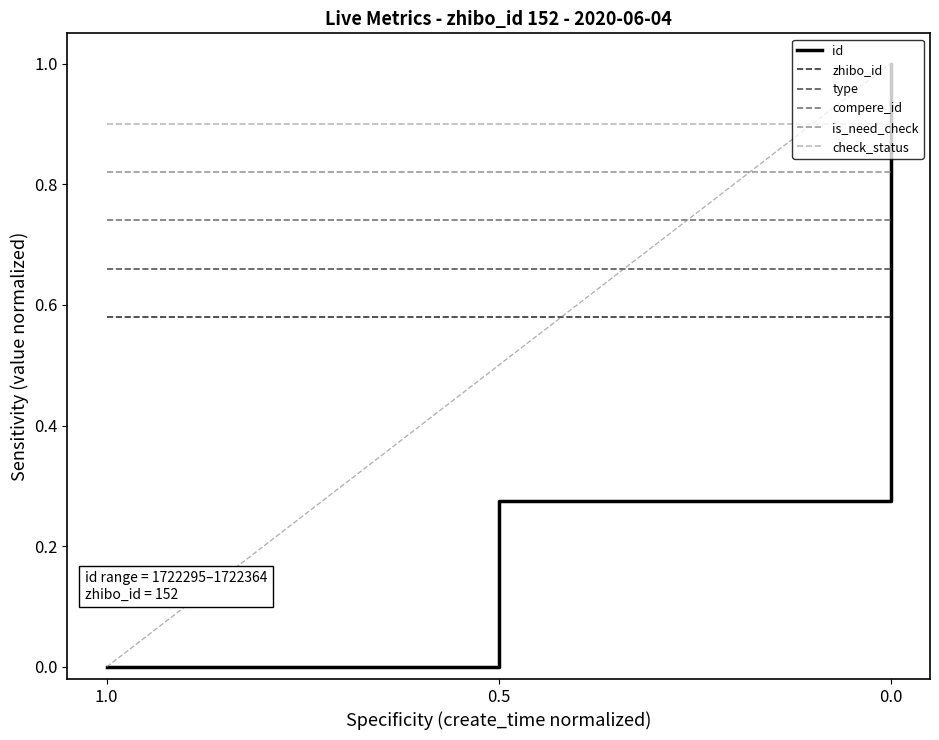

How many lines are shown in the chart?

6